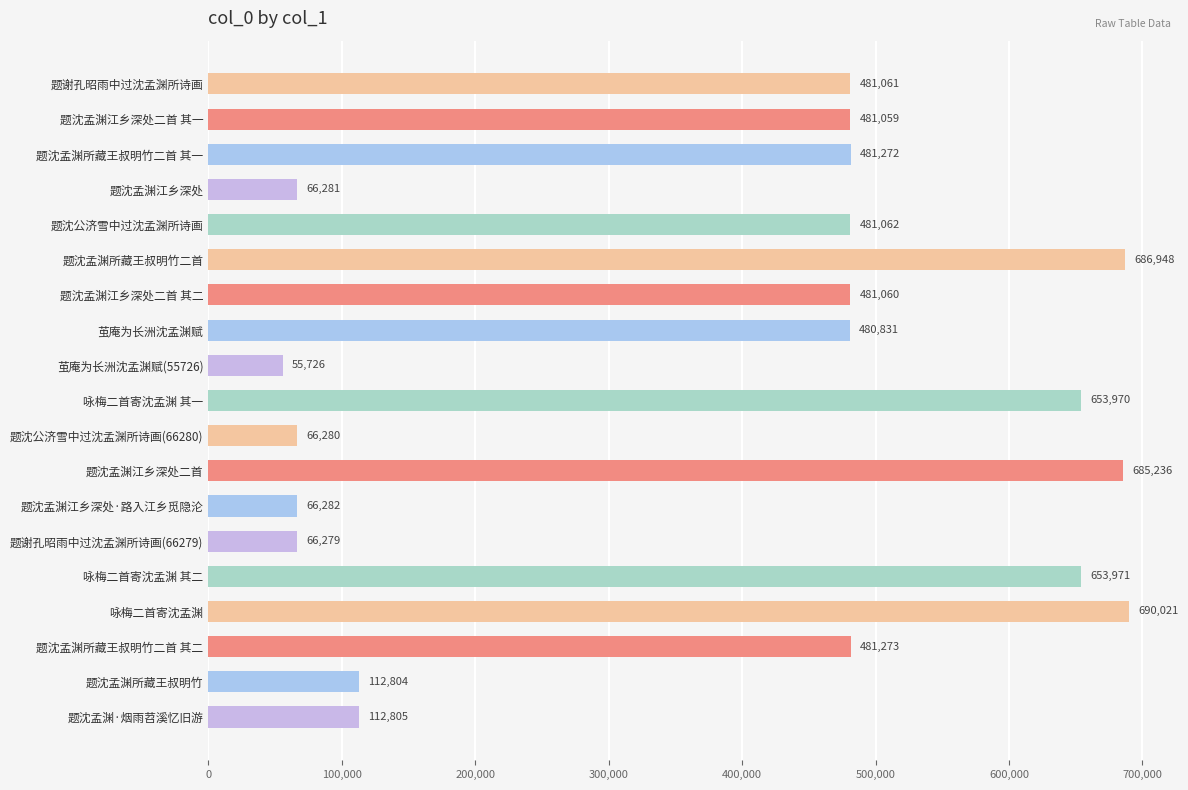

What is the label of the 3rd bar from the bottom?

题沈孟渊所藏王叔明竹二首 其二